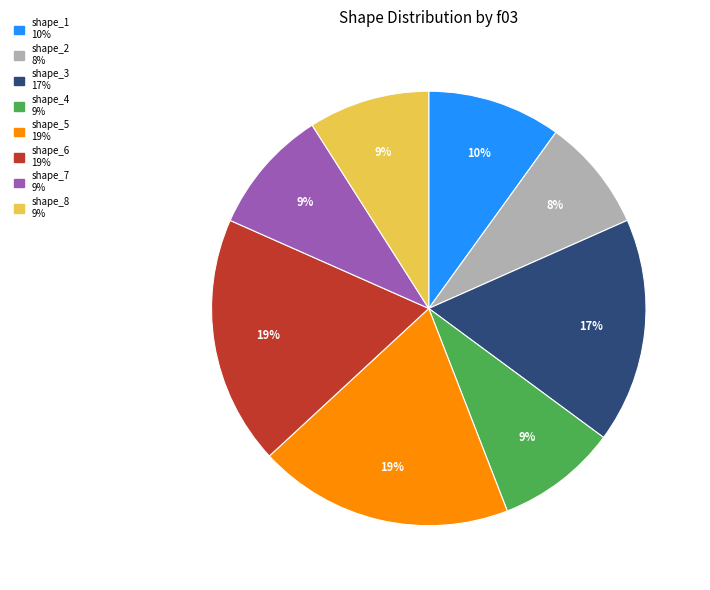

Do shape_8 and shape_3 together represent more than half of the pie?

No